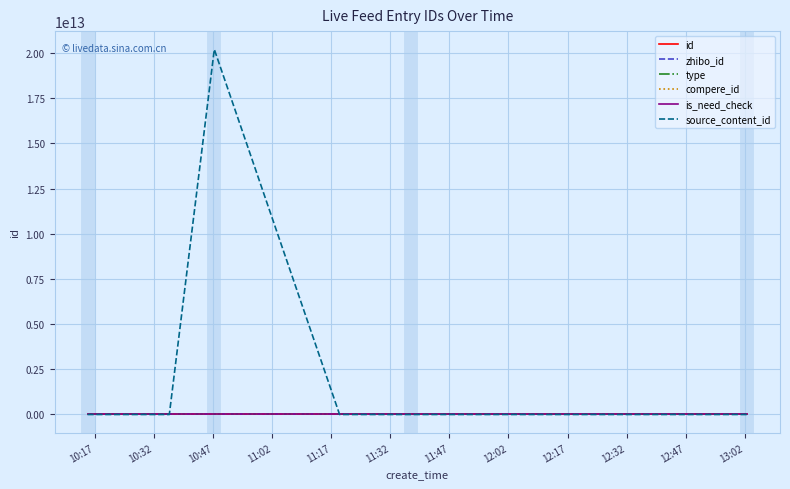

True or false: zhibo_id and type cross at least once.

False